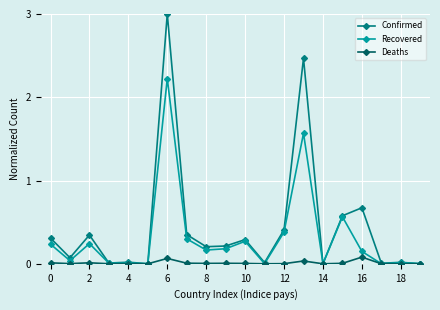

Which series has the largest total across all categories?

Confirmed